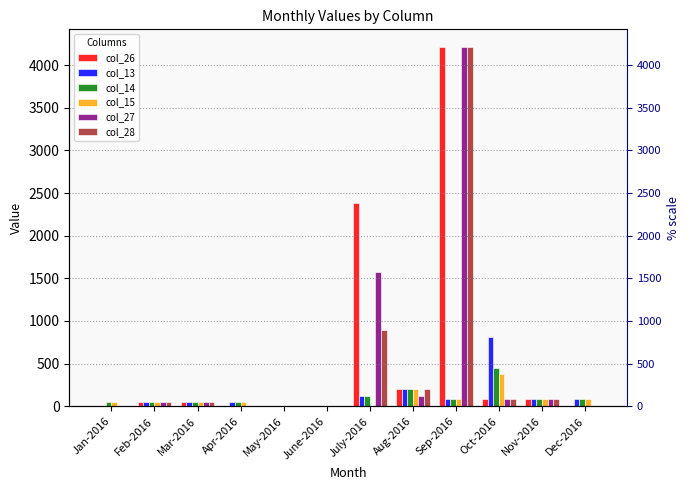

List the series in order of their peak value, highest first.

col_26, col_27, col_28, col_13, col_14, col_15